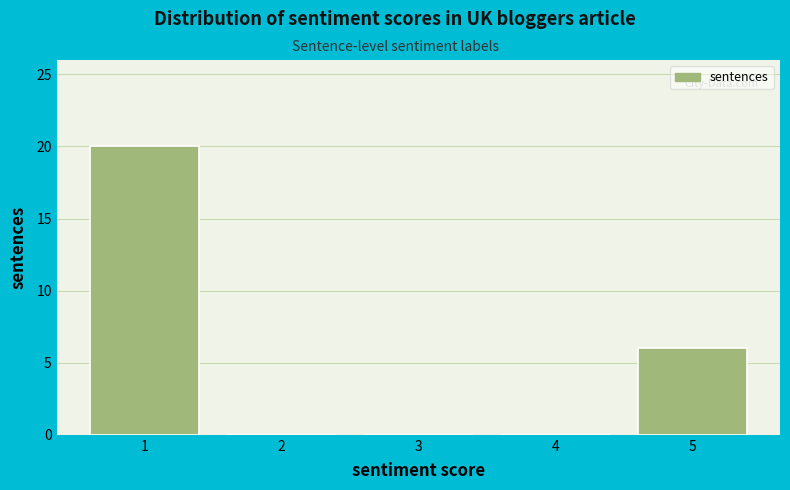

Reading left to right, list every bar in this chart as the range it spans on the x-axis followed by its height. The values are not printed on the chart, so give them approximately, as read against the axis.

0.5 to 1.5: 20
1.5 to 2.5: 0
2.5 to 3.5: 0
3.5 to 4.5: 0
4.5 to 5.5: 6